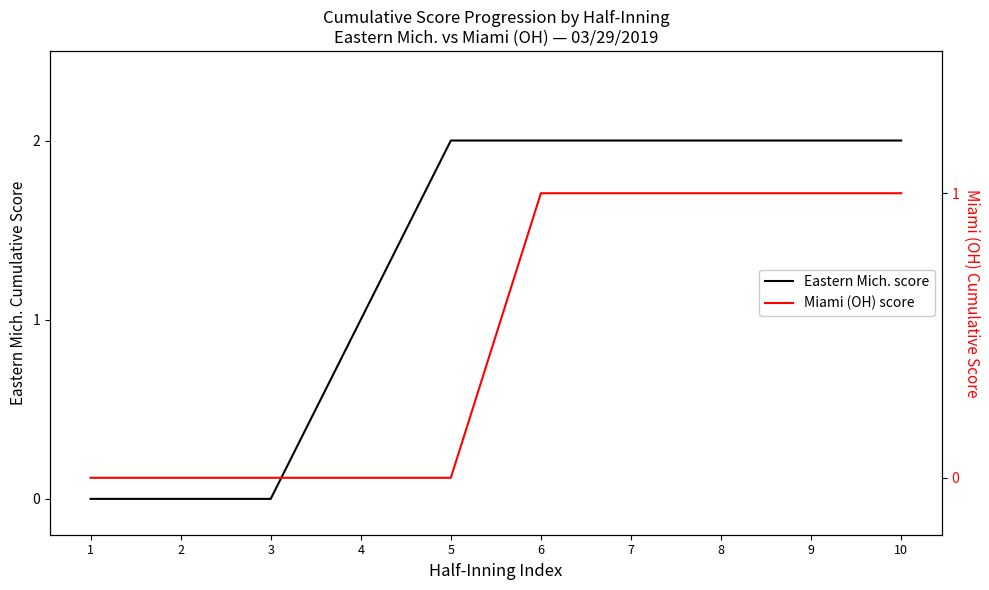

What is the value of the Miami (OH) score point at the 8th from the left?

1